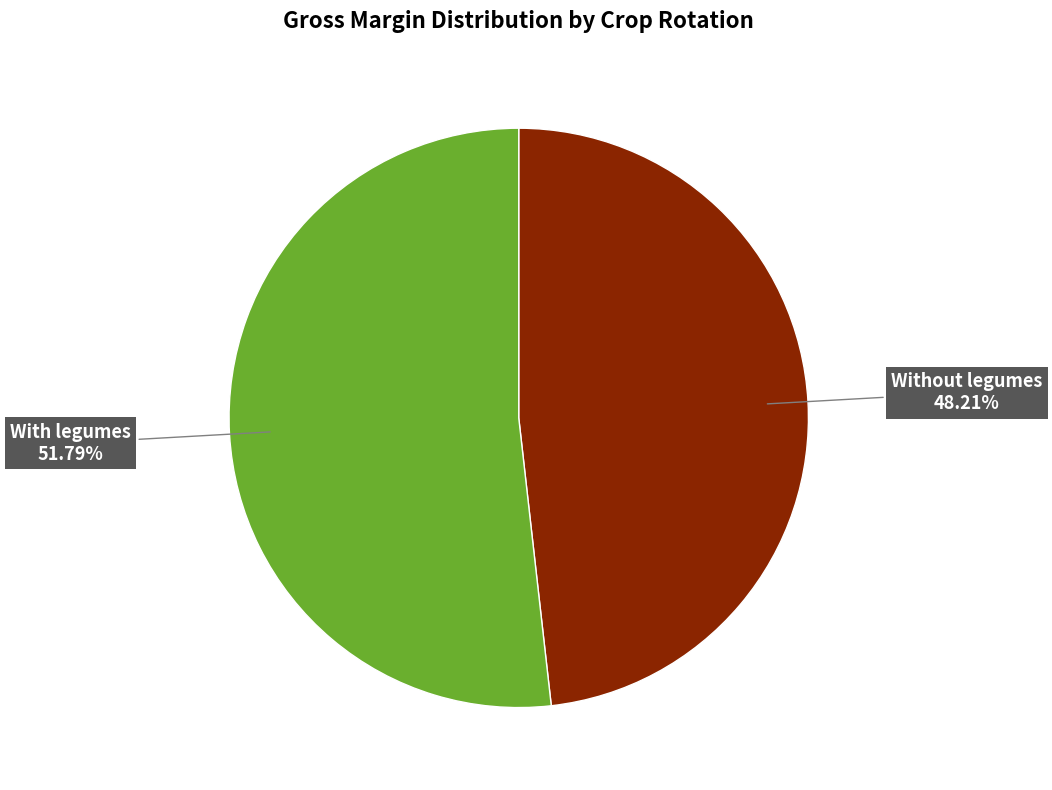

Does any single category account for the majority?

Yes